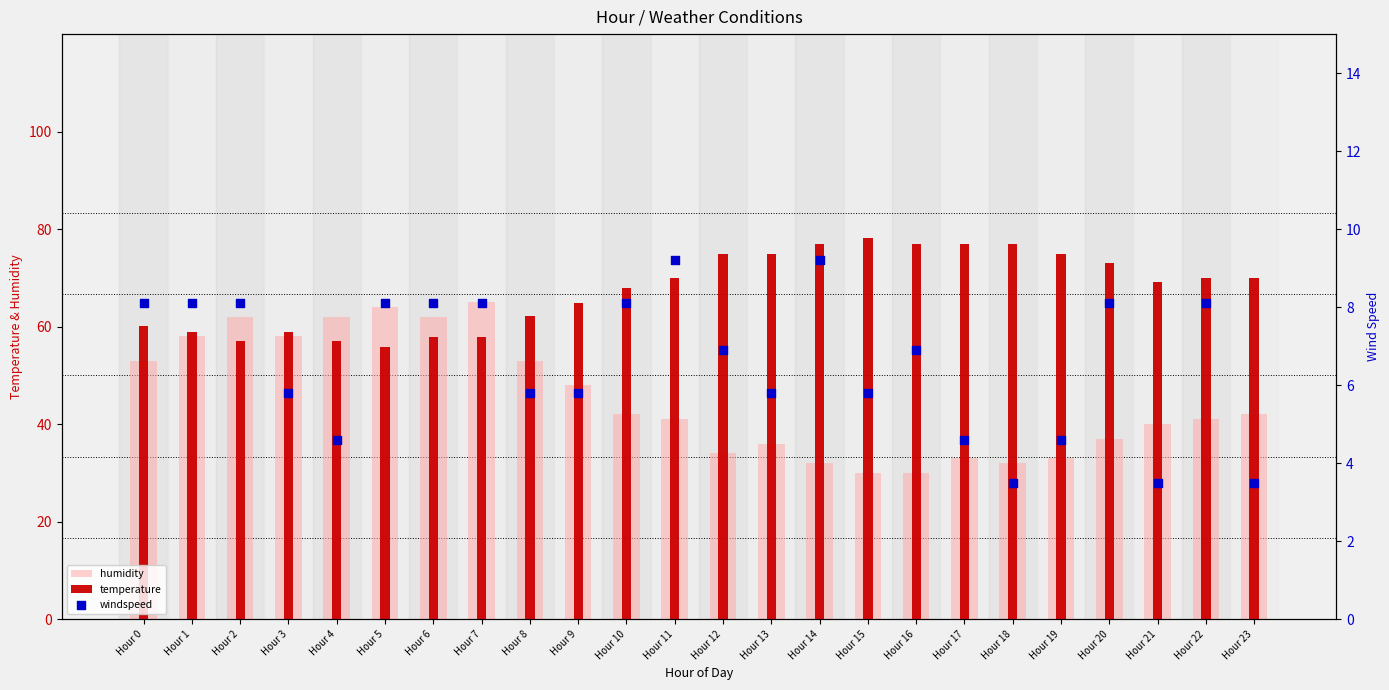

Which series contains the lowest Y value?

windspeed